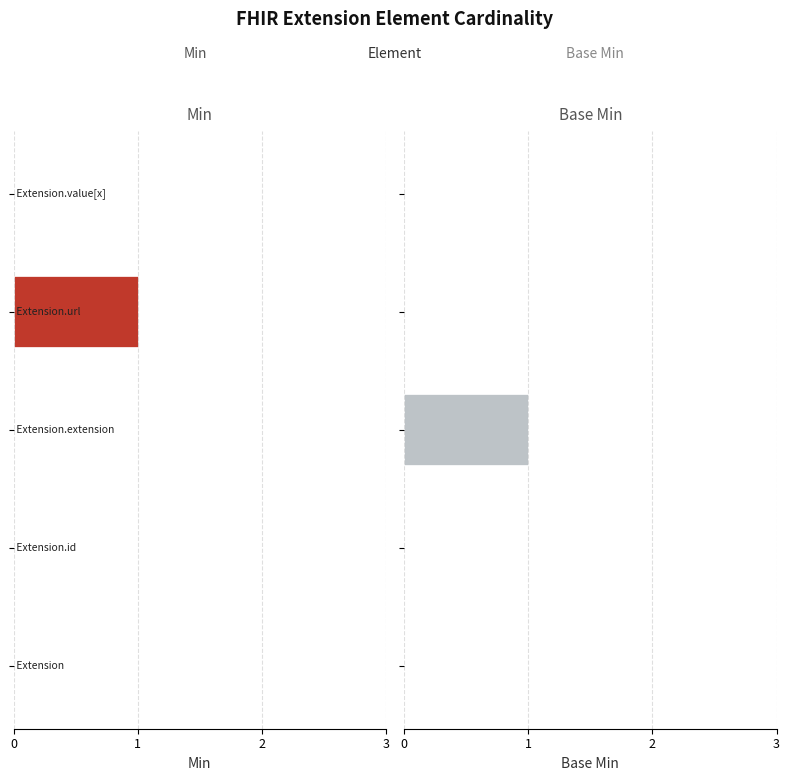

What is the maximum value shown in the chart?

1